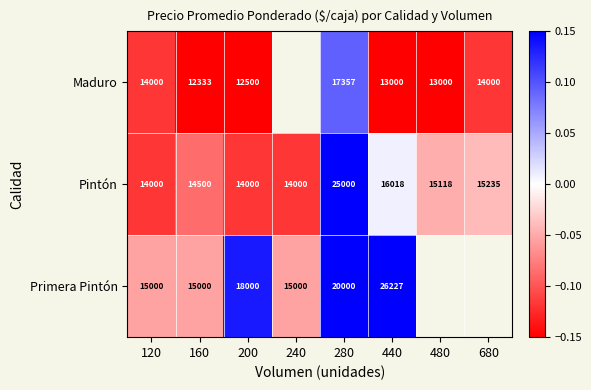

At 440, list the series in order from smallest to largest.

Maduro, Pintón, Primera Pintón